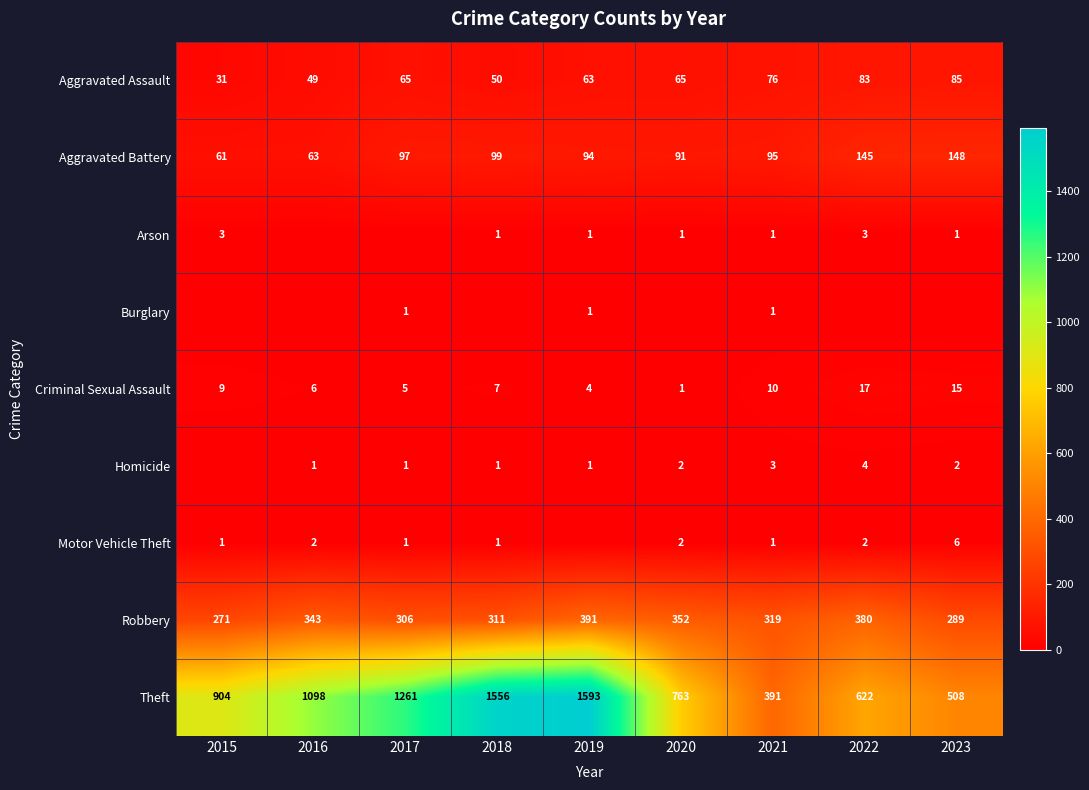

What is the average value of the Criminal Sexual Assault series?

8